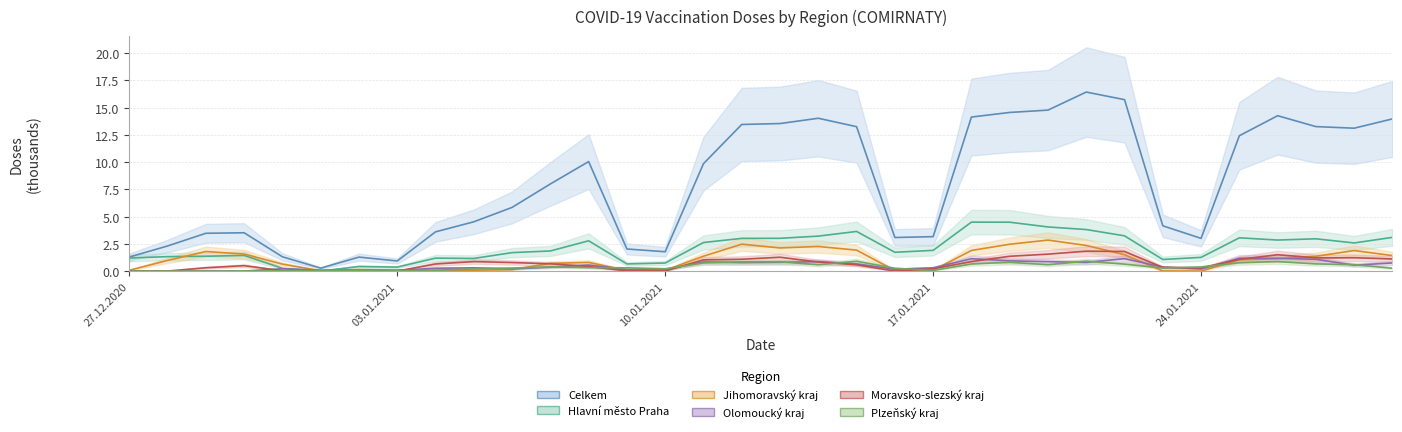

What is the sum of all Moravsko-slezský kraj values?

23.4